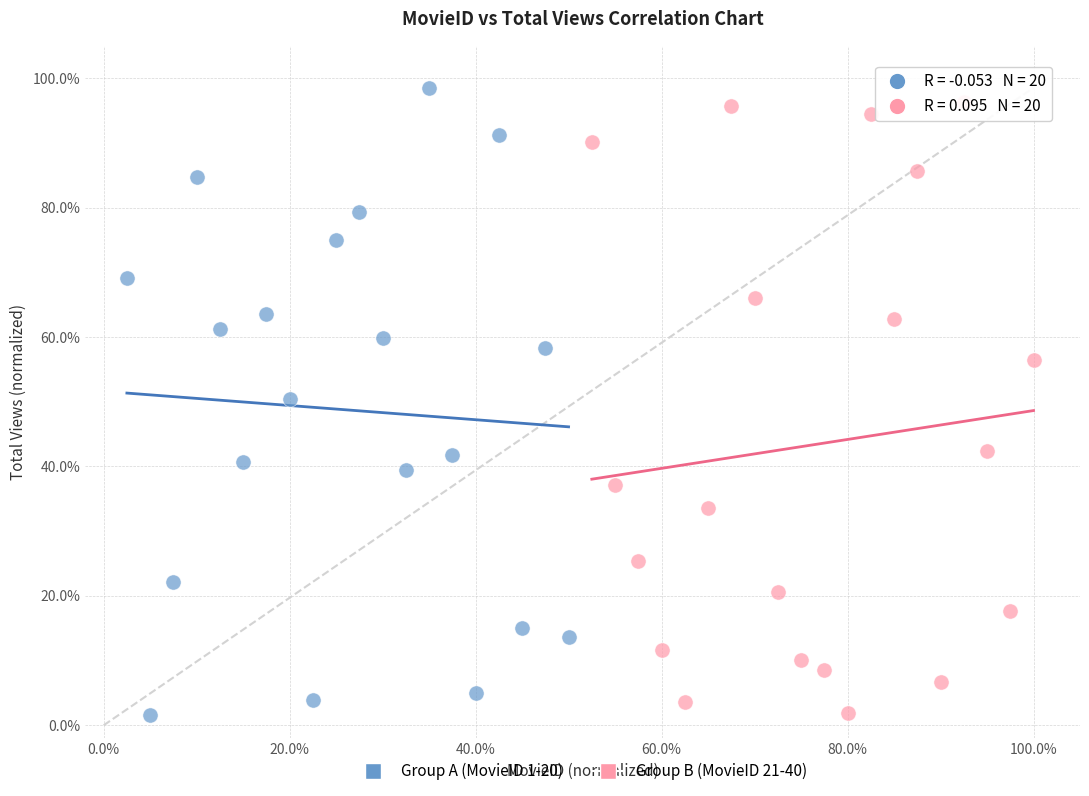

What are all the series names shown in the legend?

Group A (MovieID 1-20), Group B (MovieID 21-40)